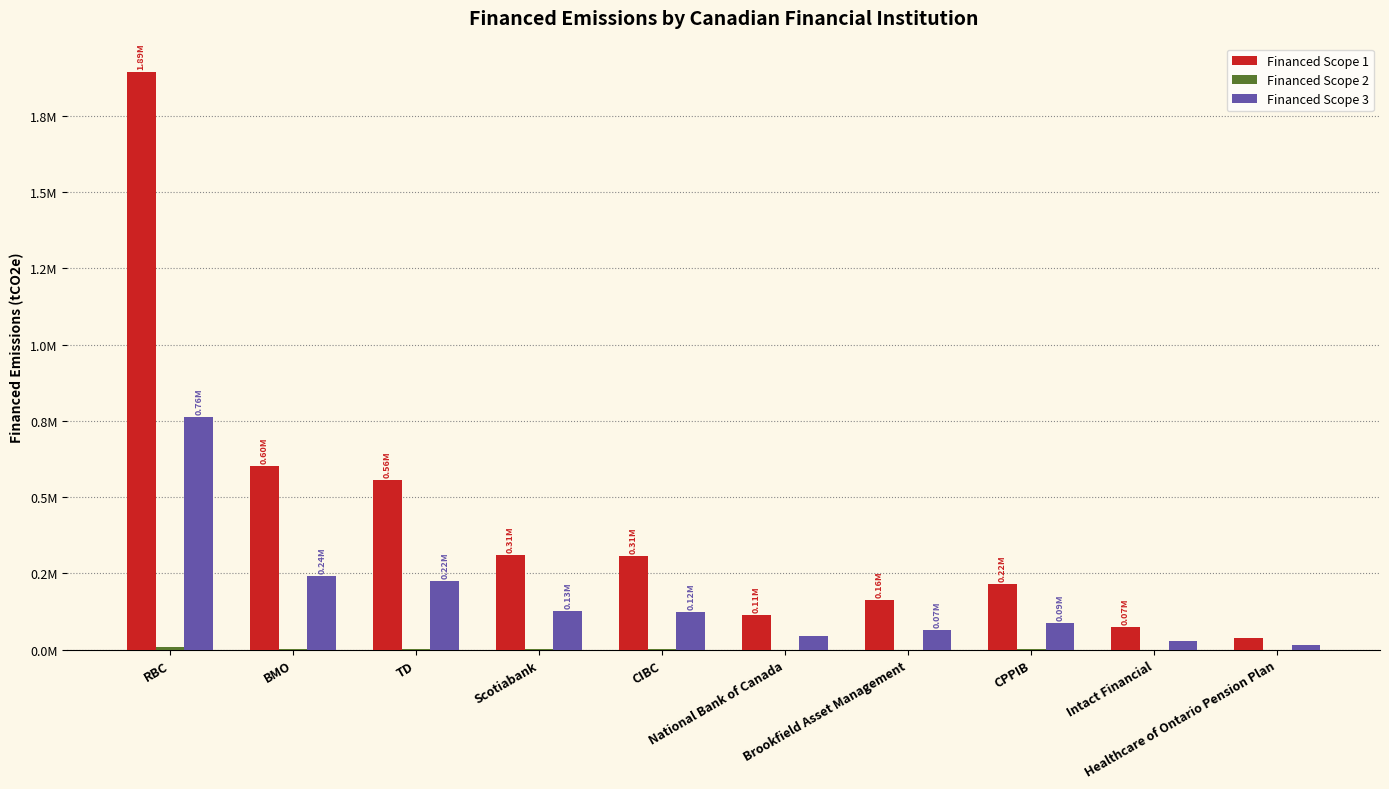

What is the label of the 3rd bar from the right?

CPPIB